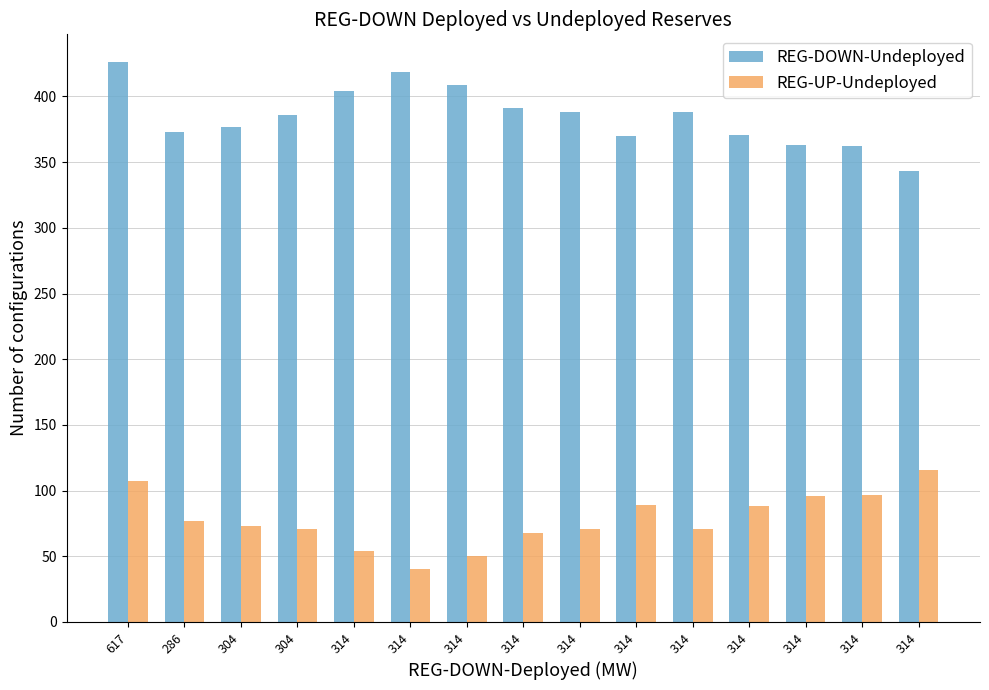

What are all the series names shown in the legend?

REG-DOWN-Undeployed, REG-UP-Undeployed